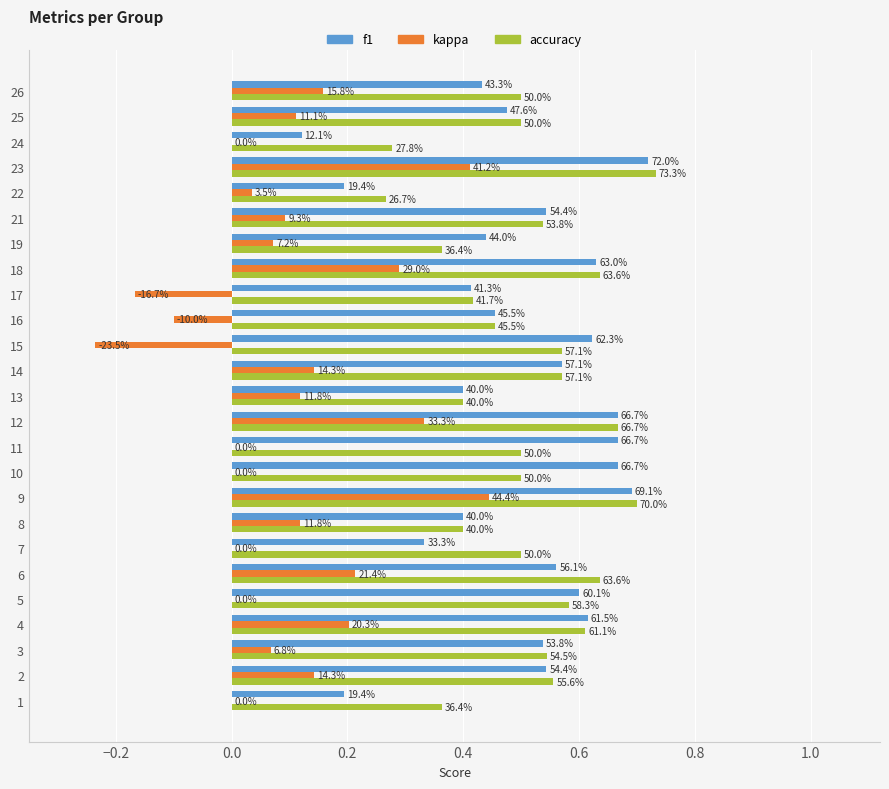

What is the value of the accuracy bar at the 17th from the left?

0.4